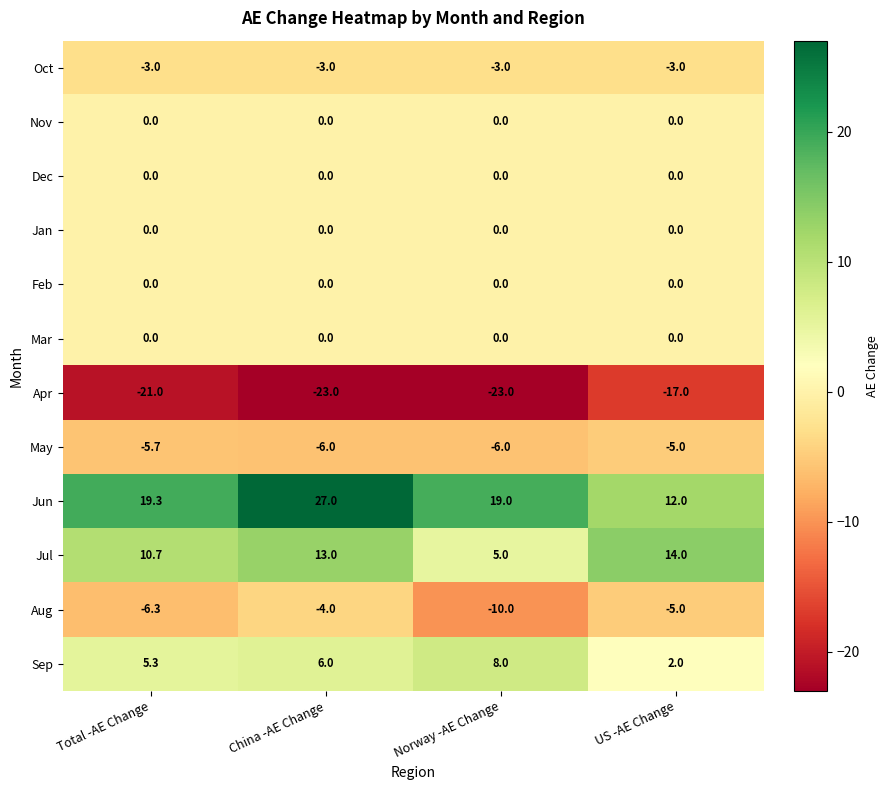

What is the difference between the second highest and minimum values in the May series?

0.3